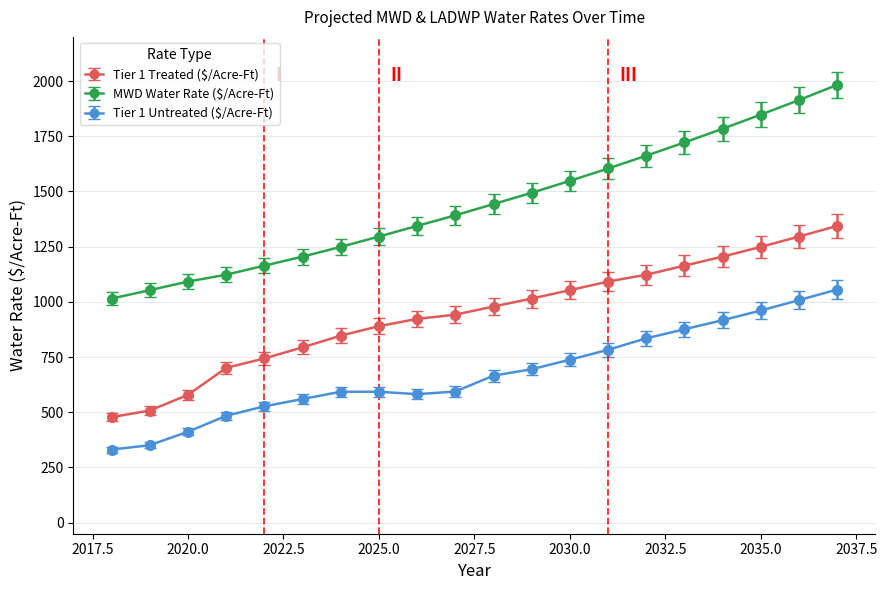

What is the maximum value for Tier 1 Treated ($/Acre-Ft)?

1344